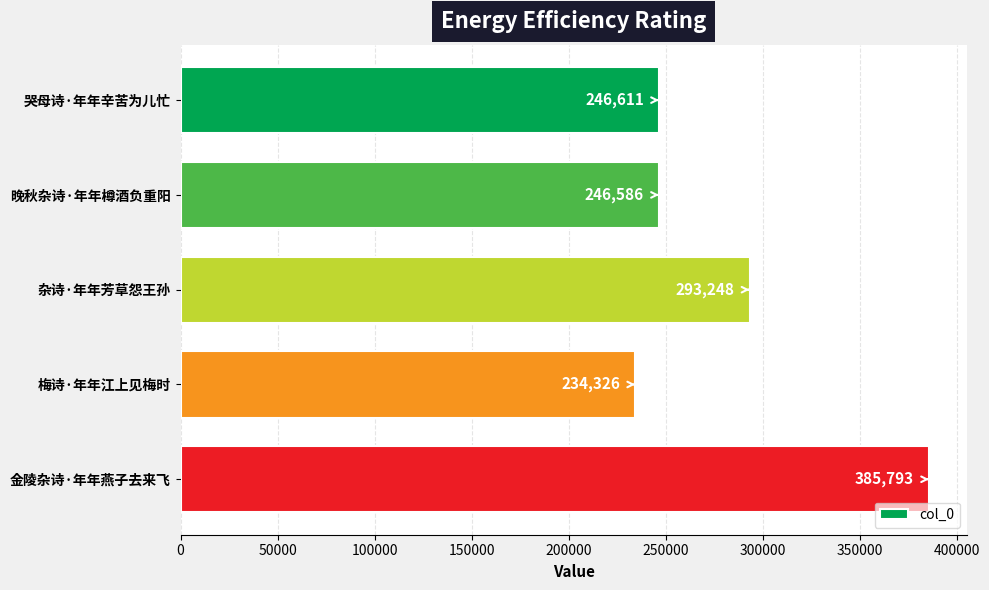

What is the difference between the maximum and minimum values?

151467